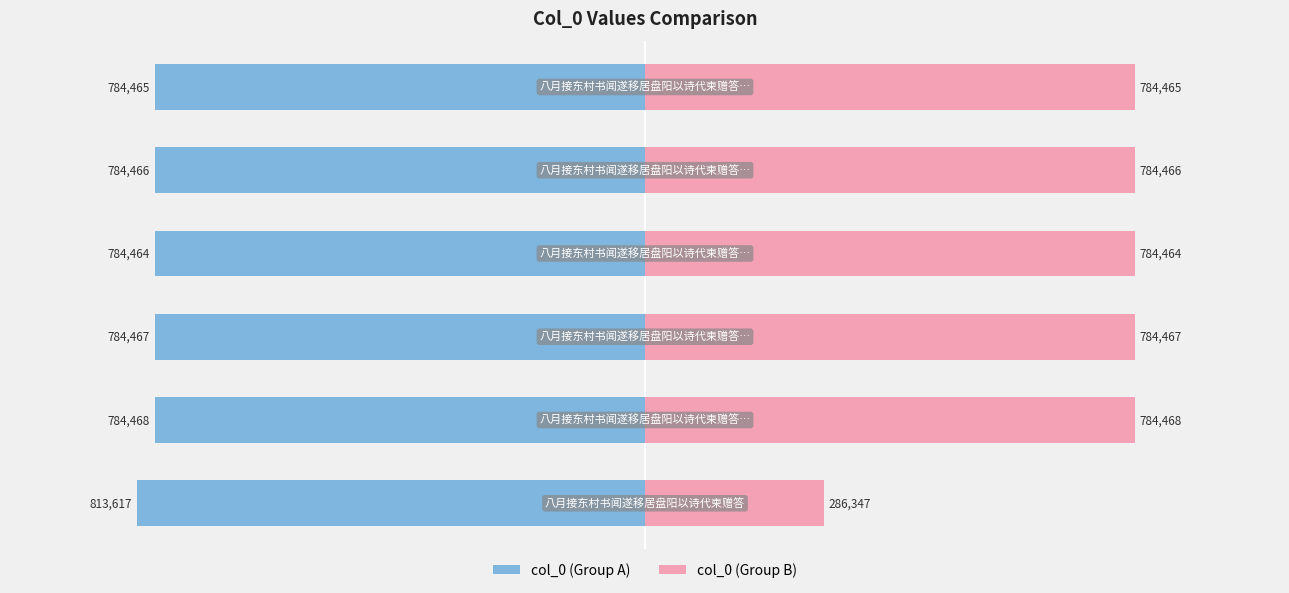

What is the difference between the col_0 (Group B) values at 1 and 0?

498121